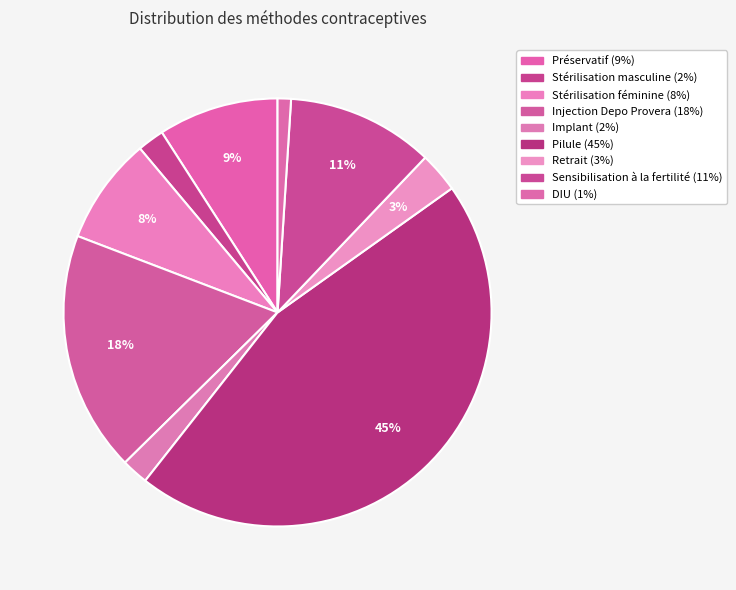

Rank the categories by value from highest to lowest.

Pilule, Injection Depo Provera, Sensibilisation à la fertilité, Préservatif, Stérilisation féminine, Retrait, Stérilisation masculine, Implant, DIU